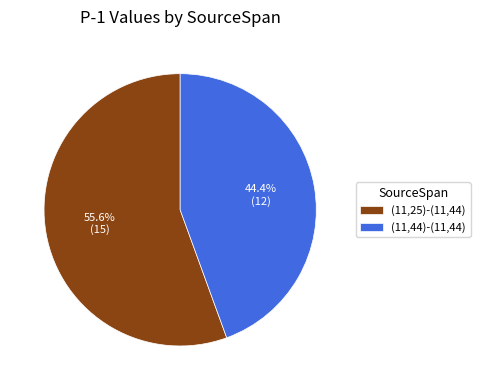

Between (11,44)-(11,44) and (11,25)-(11,44), which is larger?

(11,25)-(11,44)